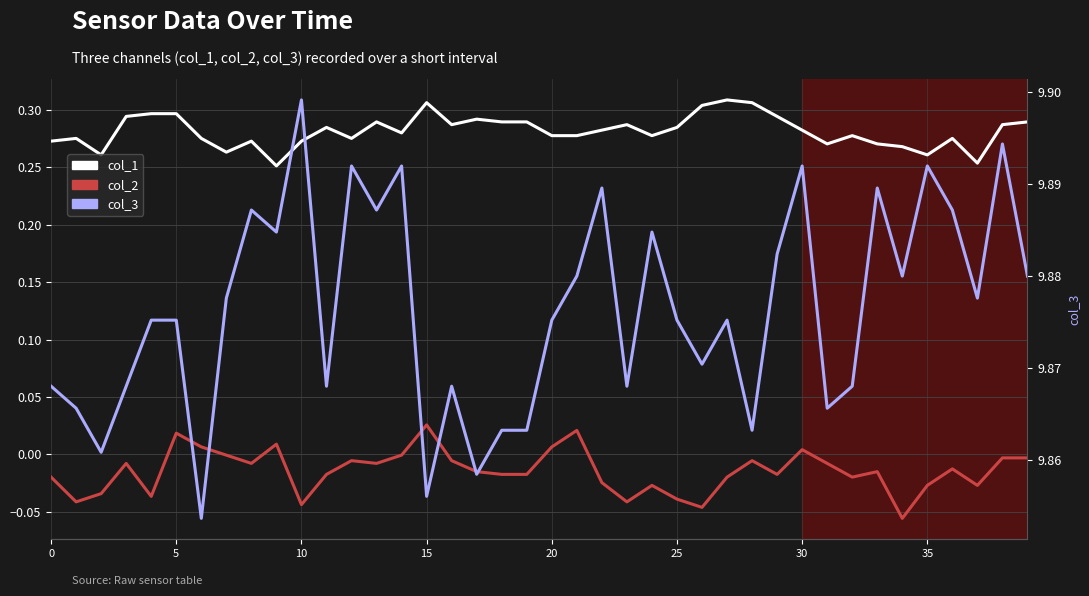

Which category has the highest value in the col_2 series?

15